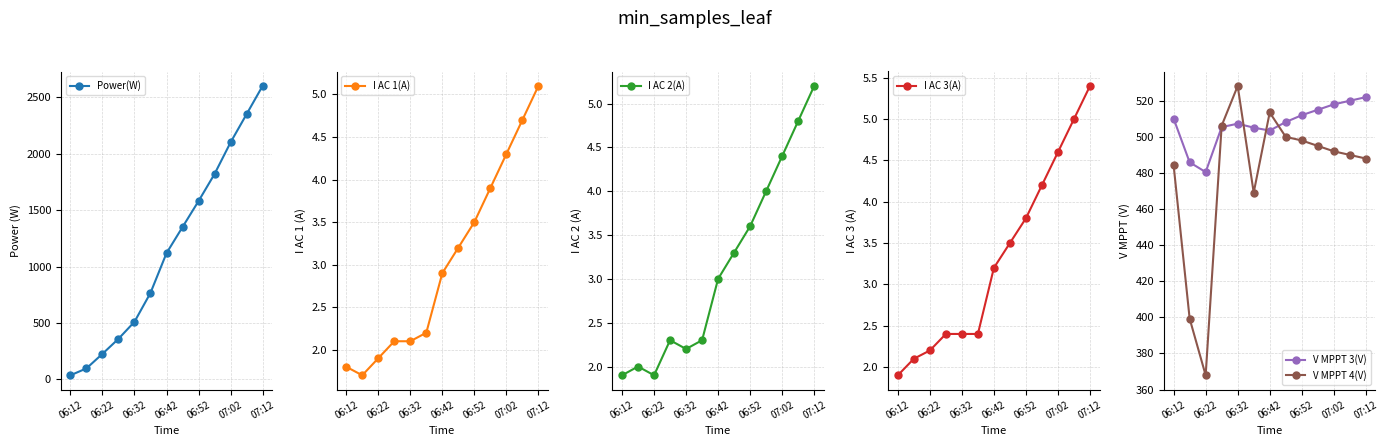

True or false: V MPPT 4(V) has a value of 676.1 at 9.

False